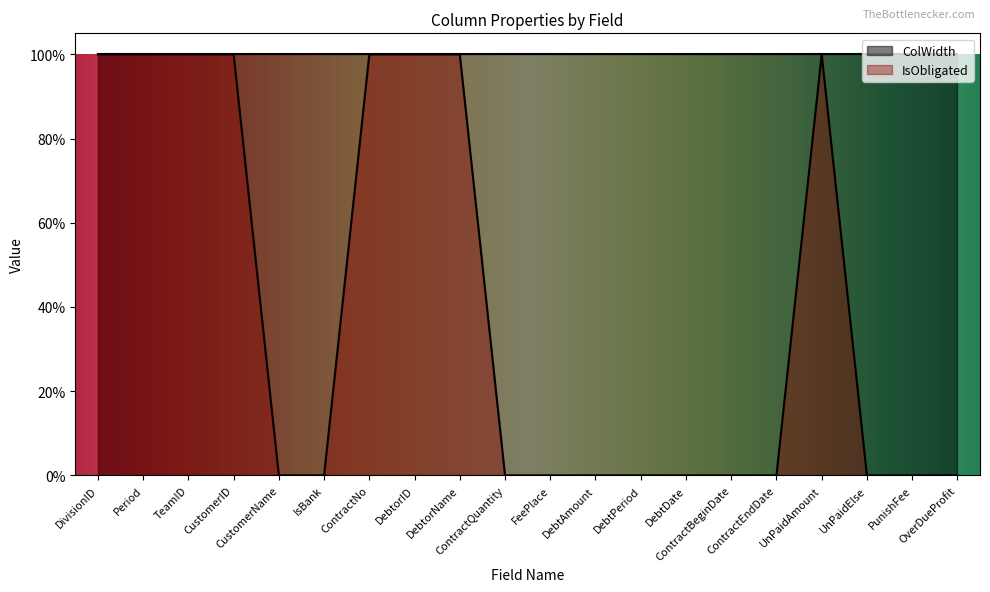

What is the value of the 8th point from the left?

1